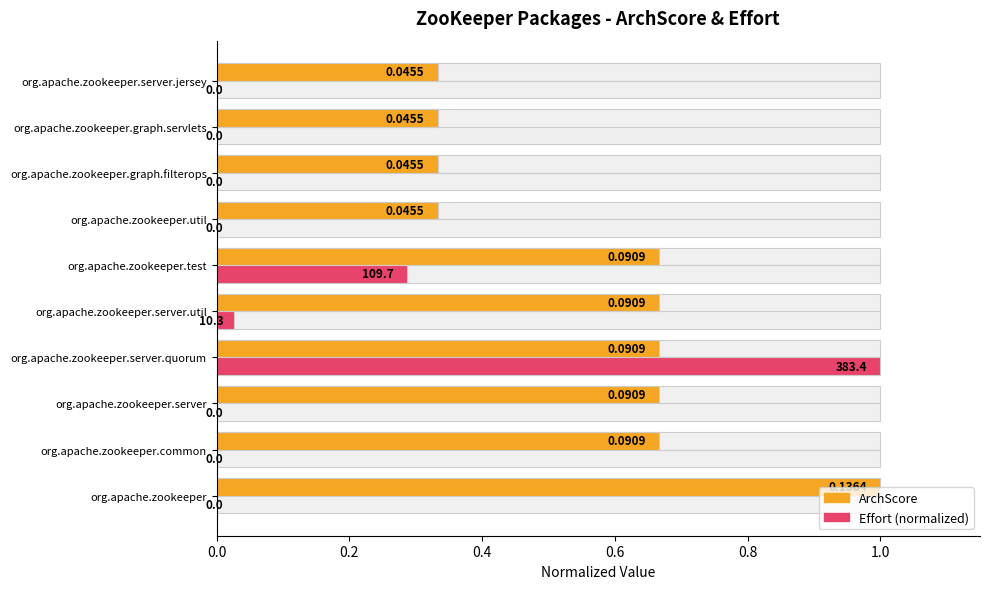

Are the bars horizontal?

Yes